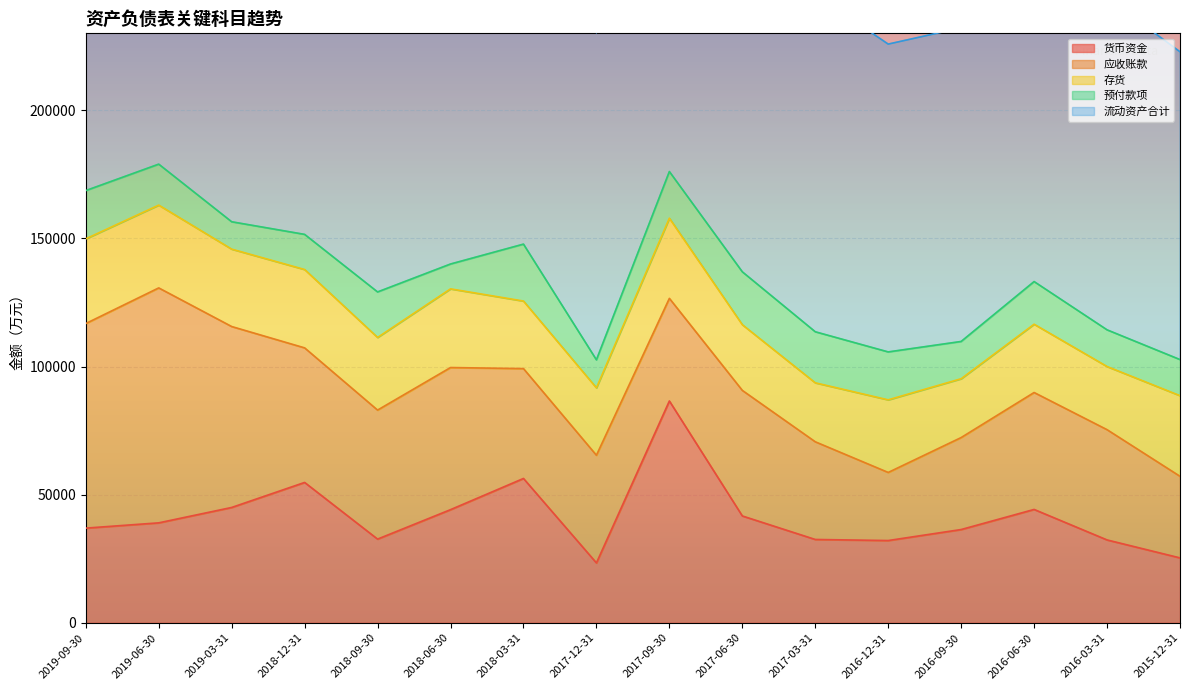

What is the minimum value for 货币资金?

23367